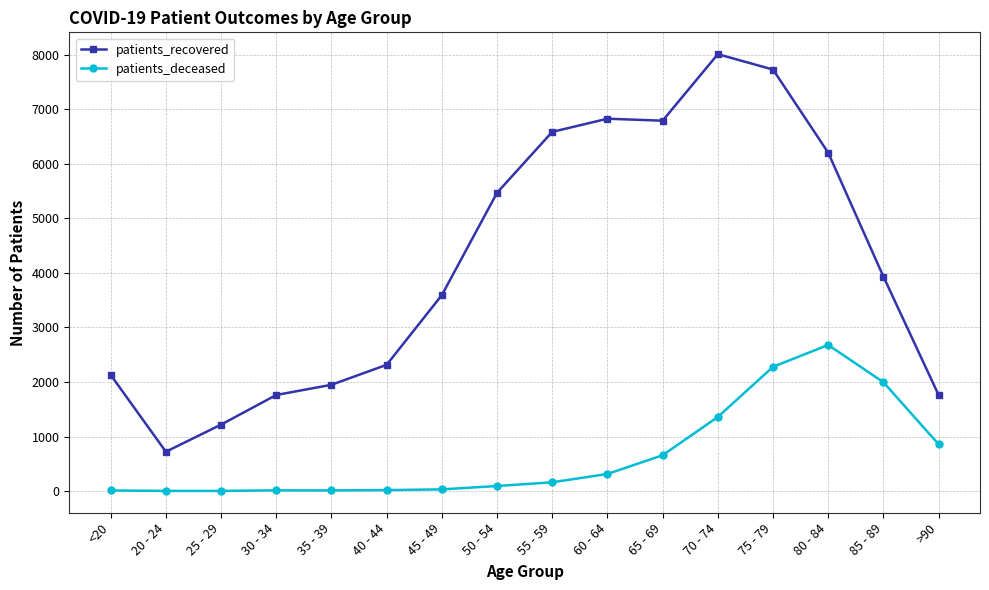

True or false: patients_deceased and patients_recovered cross at least once.

False